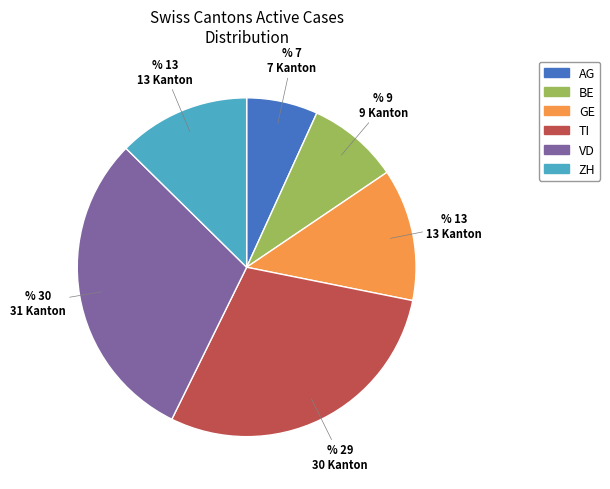

How many slices are in this pie chart?

6